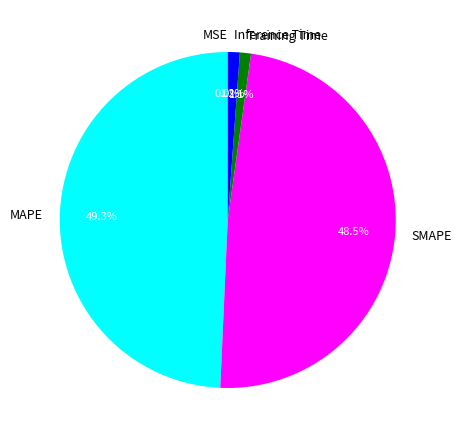

Which slice is the largest?

MAPE